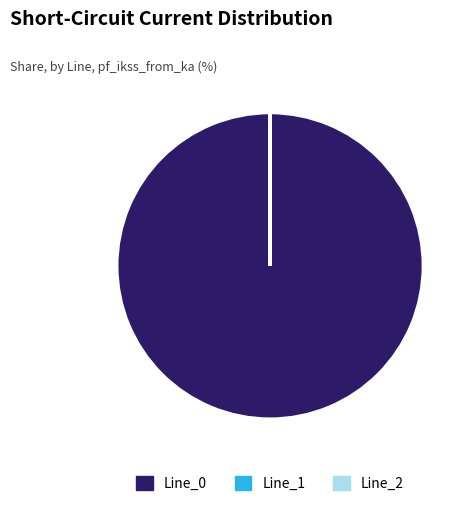

True or false: Line_0 accounts for 90% of the total.

False